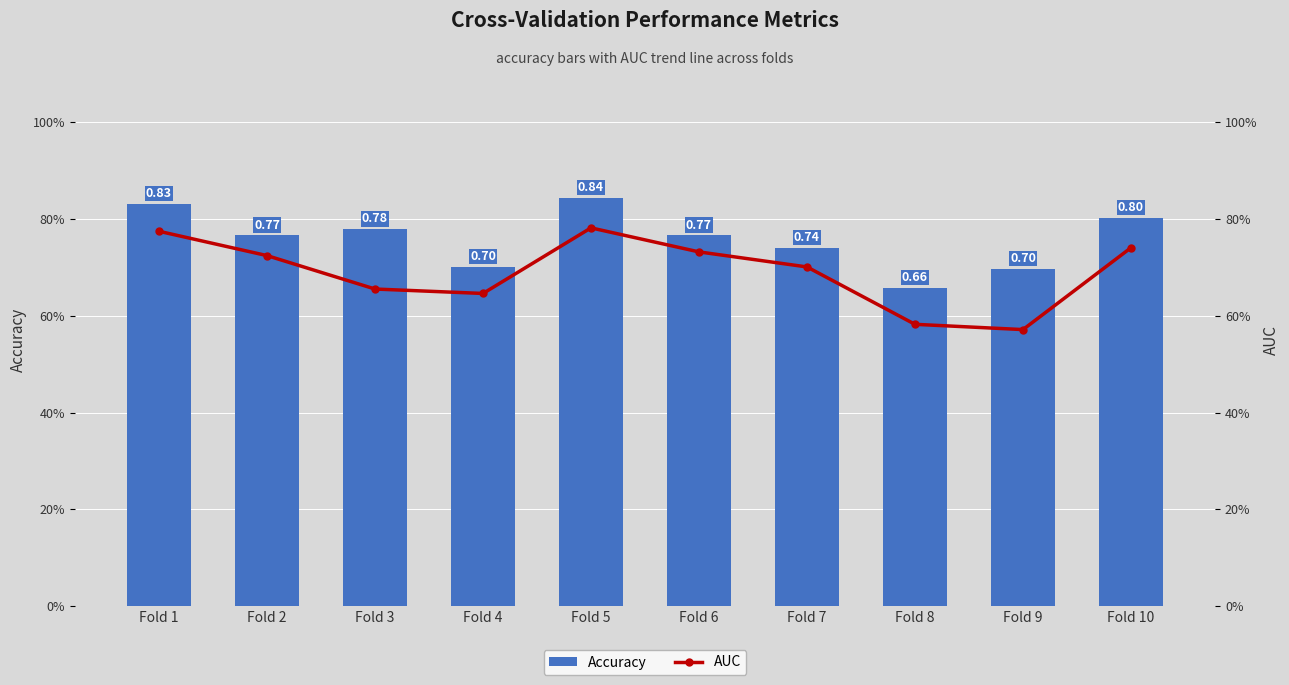

Reading left to right, list all the values displayed in this chart.

Accuracy: 0.8	0.8	0.8	0.7	0.8	0.8	0.7	0.7	0.7	0.8
AUC: 0.8	0.7	0.7	0.6	0.8	0.7	0.7	0.6	0.6	0.7